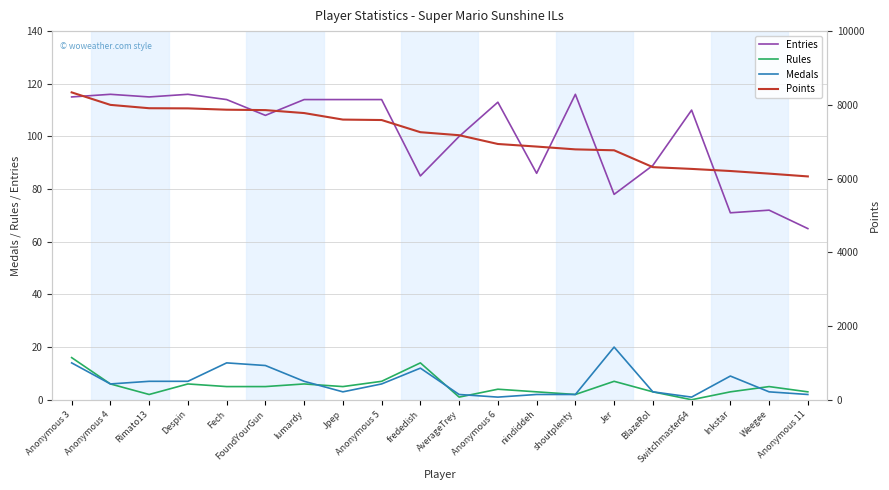

What is the label of the 3rd point from the right?

Inkstar